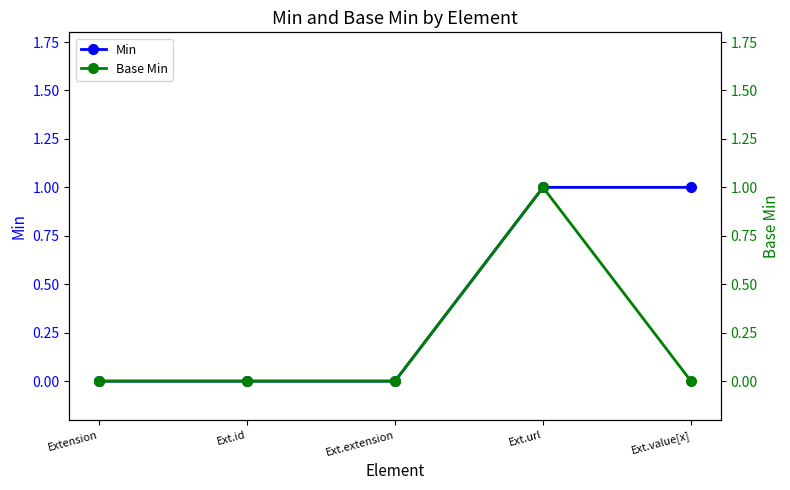

Where is Min nearest to the value 0?

Extension